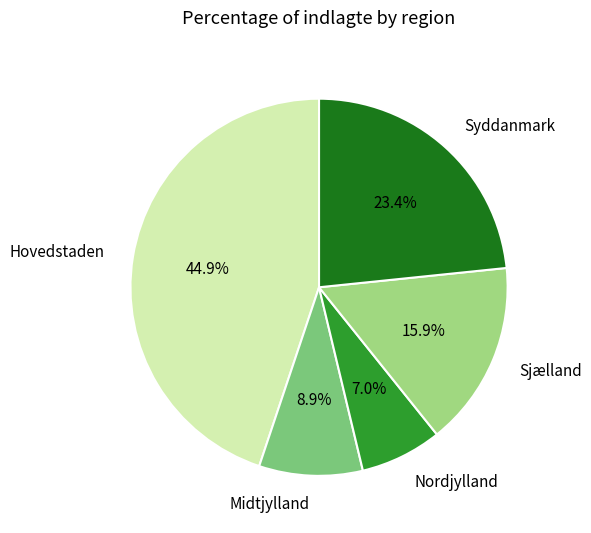

What portion of the pie excludes Sjælland?

84.1%